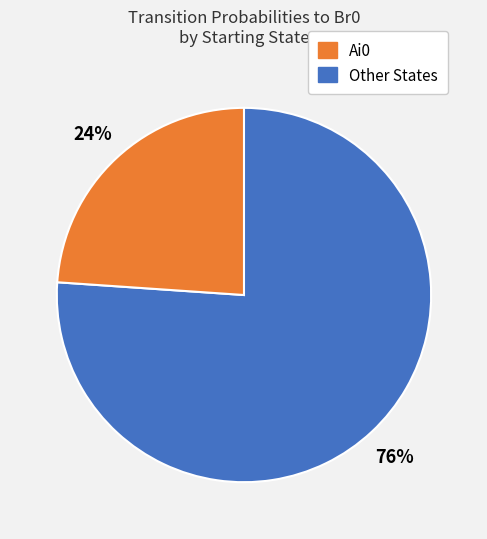

To the nearest percent, what is the difference between the largest and smallest slice percentages?

52%